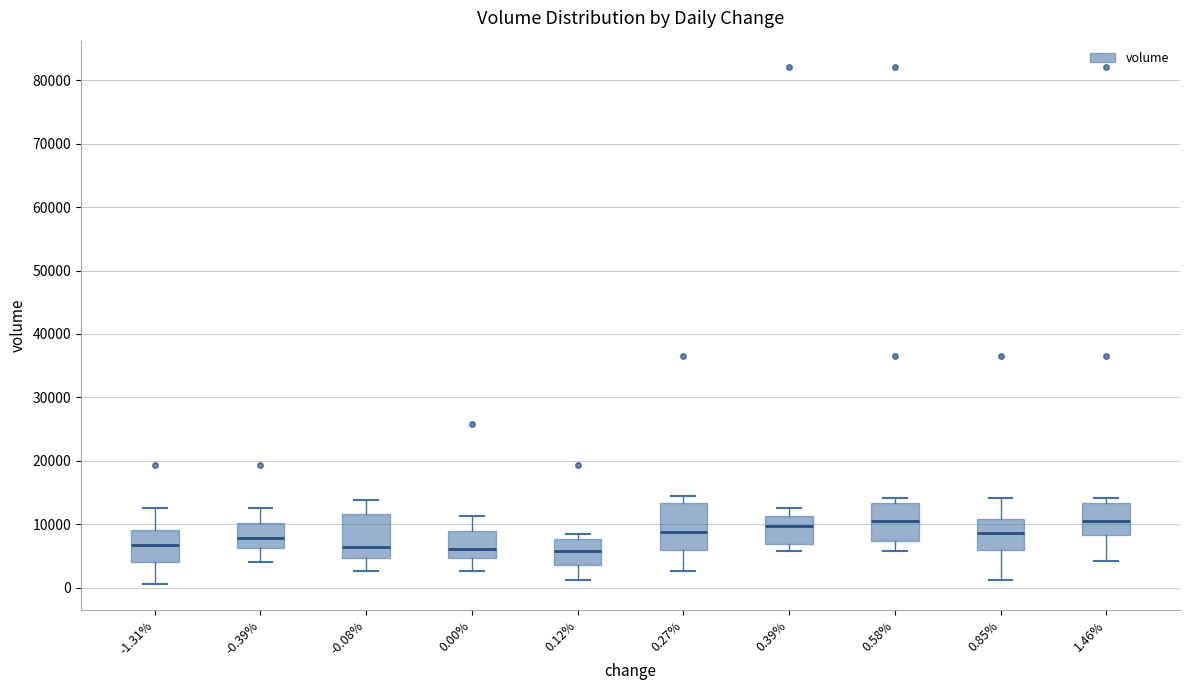

Where does the upper whisker of the box at x = 0.27% end on the y-axis? The values are not printed on the chart, so give them approximately, as read against the axis.

14000